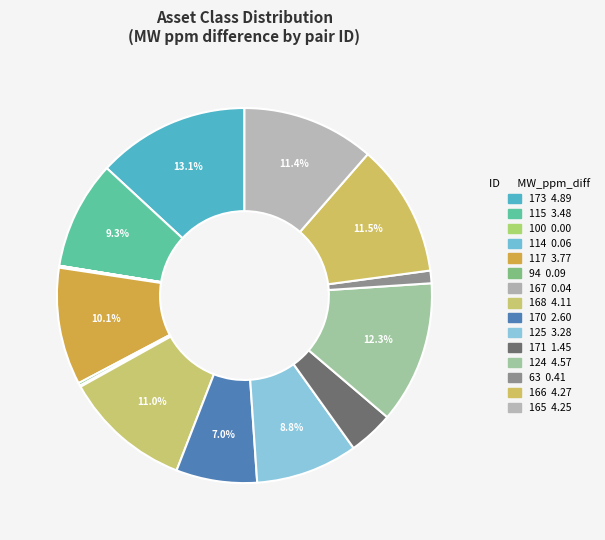

Rank the categories by value from lowest to highest.

100, 167, 114, 94, 63, 171, 170, 125, 115, 117, 168, 165, 166, 124, 173